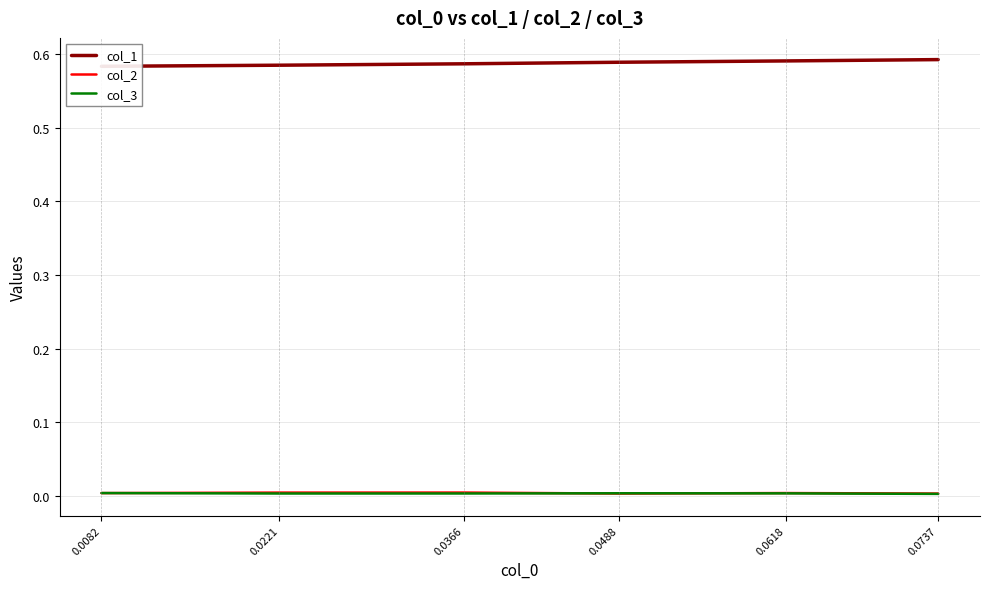

Is it true that col_3 equals 0.0 at 0.0618?

False